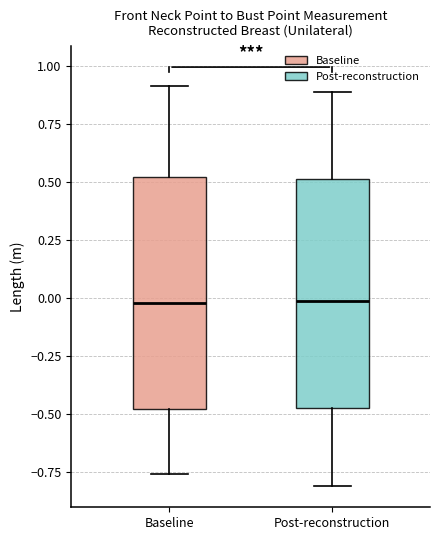

Reading left to right, read every box against the y-axis: the position of its median line, the range the box covers, and the ends of its whiskers. The values are not printed on the chart, so give them approximately, as read against the axis.

Baseline: median 0.00, box -0.50 to 0.50, whiskers -0.75 to 0.90
Post-reconstruction: median 0.00, box -0.50 to 0.50, whiskers -0.80 to 0.90